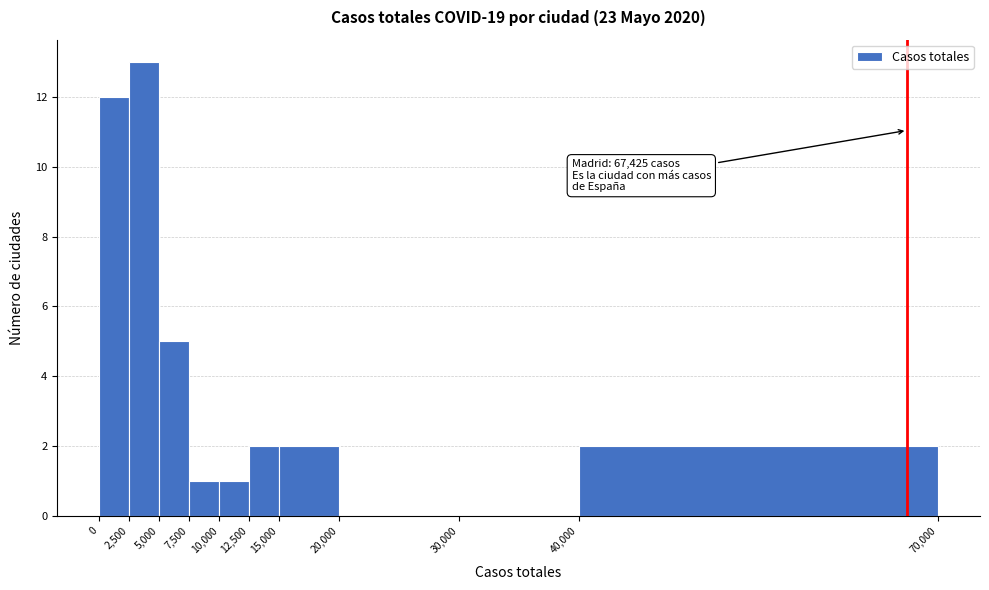

Over which range of the x-axis is the bar tallest?

2,500 to 5,000